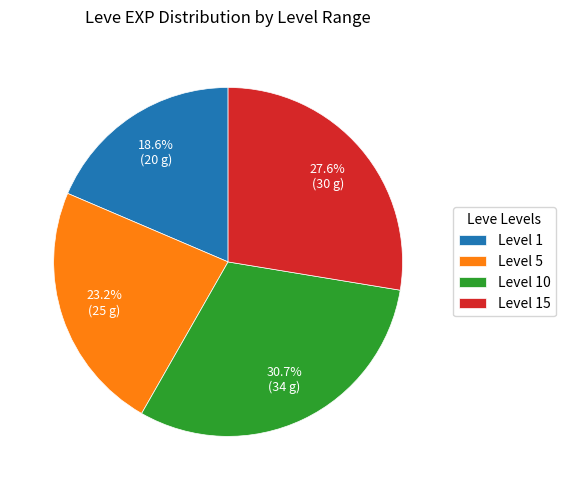

Approximately how many times larger is the value at Level 5 compared to Level 10?

0.8